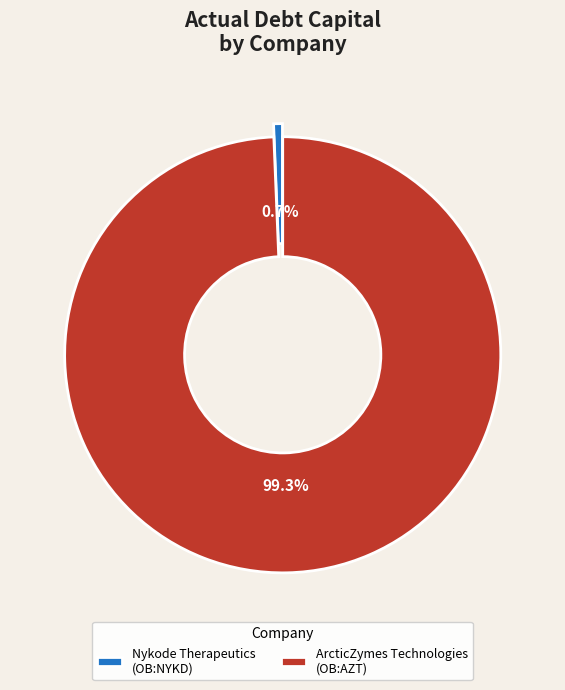

Is the sum of ArcticZymes Technologies (OB:AZT) and Nykode Therapeutics (OB:NYKD) greater than half?

Yes